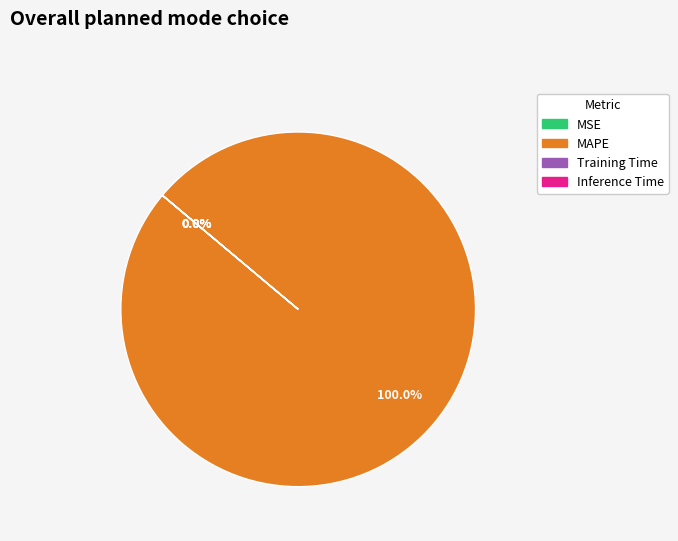

Is there any slice that represents more than half of the pie?

Yes